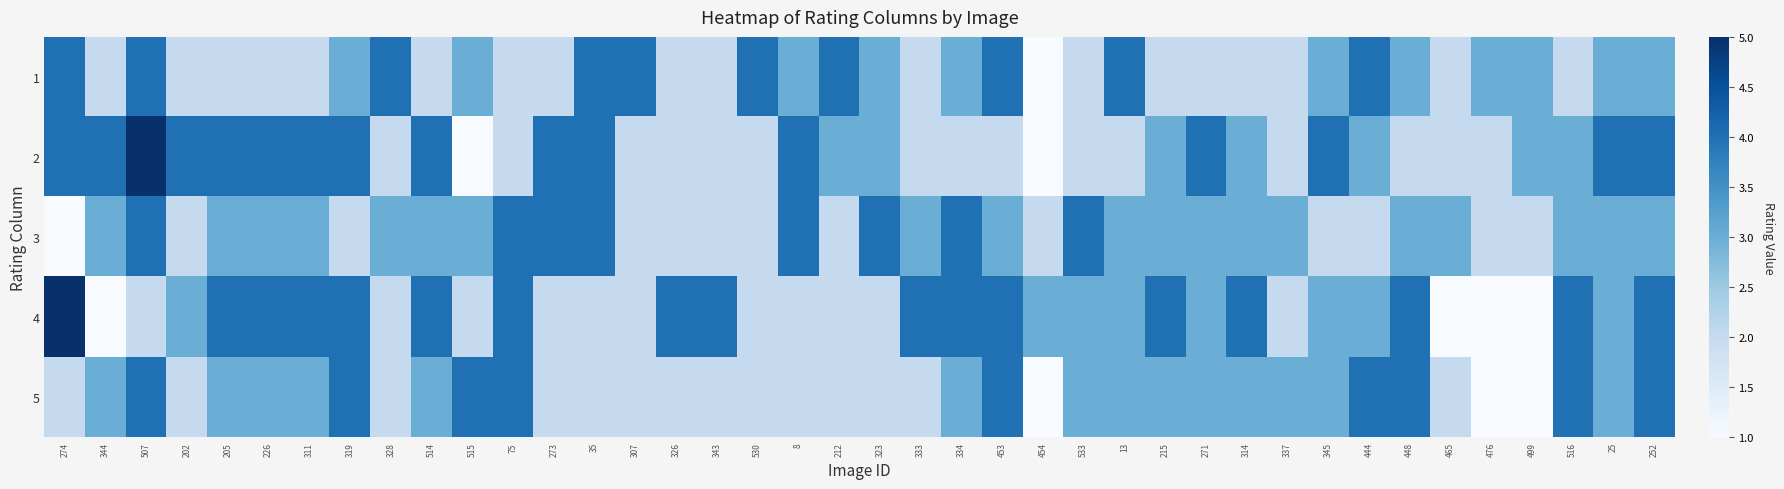

How many data points does each series have?

40